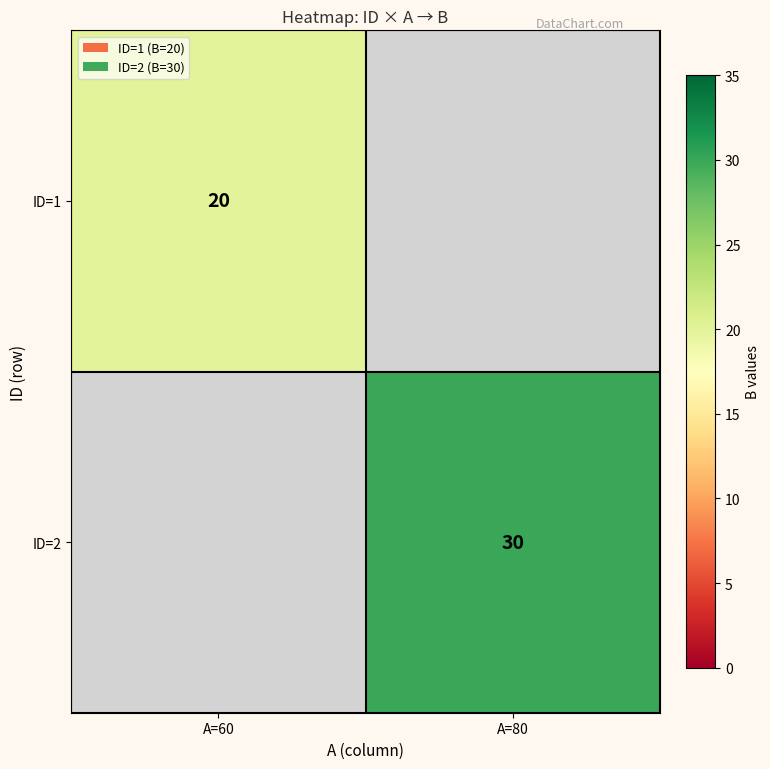

Between A=60 and A=80, which is larger?

A=80